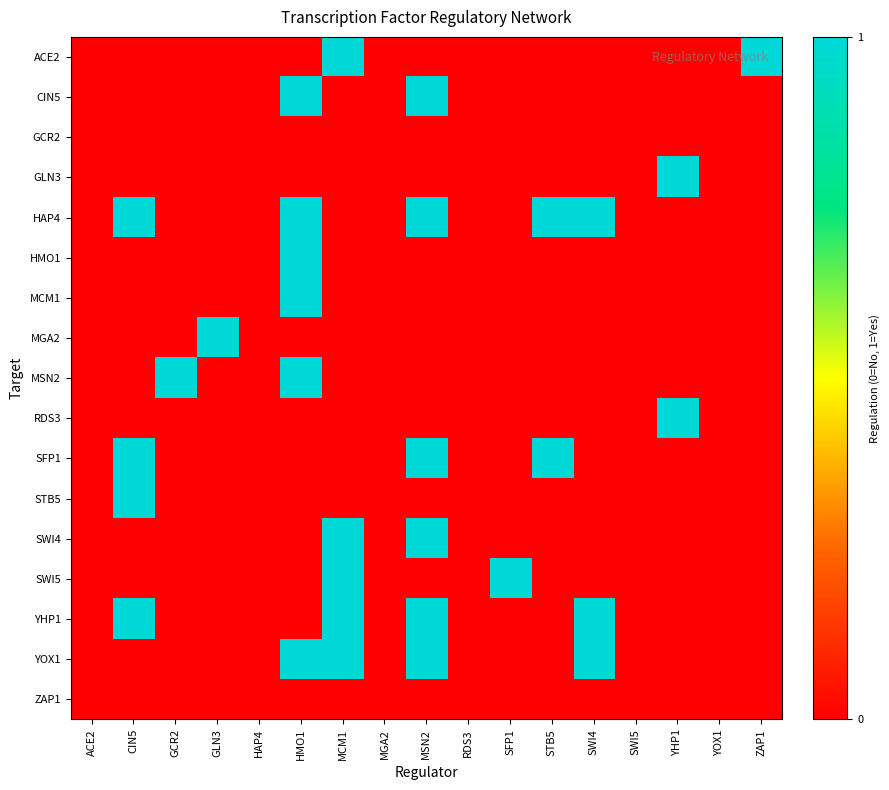

Reading left to right, list all the values displayed in this chart.

ACE2: ACE2=0	CIN5=0	GCR2=0	GLN3=0	HAP4=0	HMO1=0	MCM1=1	MGA2=0	MSN2=0	RDS3=0	SFP1=0	STB5=0	SWI4=0	SWI5=0	YHP1=0	YOX1=0	ZAP1=1
CIN5: ACE2=0	CIN5=0	GCR2=0	GLN3=0	HAP4=0	HMO1=1	MCM1=0	MGA2=0	MSN2=1	RDS3=0	SFP1=0	STB5=0	SWI4=0	SWI5=0	YHP1=0	YOX1=0	ZAP1=0
GCR2: ACE2=0	CIN5=0	GCR2=0	GLN3=0	HAP4=0	HMO1=0	MCM1=0	MGA2=0	MSN2=0	RDS3=0	SFP1=0	STB5=0	SWI4=0	SWI5=0	YHP1=0	YOX1=0	ZAP1=0
GLN3: ACE2=0	CIN5=0	GCR2=0	GLN3=0	HAP4=0	HMO1=0	MCM1=0	MGA2=0	MSN2=0	RDS3=0	SFP1=0	STB5=0	SWI4=0	SWI5=0	YHP1=1	YOX1=0	ZAP1=0
HAP4: ACE2=0	CIN5=1	GCR2=0	GLN3=0	HAP4=0	HMO1=1	MCM1=0	MGA2=0	MSN2=1	RDS3=0	SFP1=0	STB5=1	SWI4=1	SWI5=0	YHP1=0	YOX1=0	ZAP1=0
HMO1: ACE2=0	CIN5=0	GCR2=0	GLN3=0	HAP4=0	HMO1=1	MCM1=0	MGA2=0	MSN2=0	RDS3=0	SFP1=0	STB5=0	SWI4=0	SWI5=0	YHP1=0	YOX1=0	ZAP1=0
MCM1: ACE2=0	CIN5=0	GCR2=0	GLN3=0	HAP4=0	HMO1=1	MCM1=0	MGA2=0	MSN2=0	RDS3=0	SFP1=0	STB5=0	SWI4=0	SWI5=0	YHP1=0	YOX1=0	ZAP1=0
MGA2: ACE2=0	CIN5=0	GCR2=0	GLN3=1	HAP4=0	HMO1=0	MCM1=0	MGA2=0	MSN2=0	RDS3=0	SFP1=0	STB5=0	SWI4=0	SWI5=0	YHP1=0	YOX1=0	ZAP1=0
MSN2: ACE2=0	CIN5=0	GCR2=1	GLN3=0	HAP4=0	HMO1=1	MCM1=0	MGA2=0	MSN2=0	RDS3=0	SFP1=0	STB5=0	SWI4=0	SWI5=0	YHP1=0	YOX1=0	ZAP1=0
RDS3: ACE2=0	CIN5=0	GCR2=0	GLN3=0	HAP4=0	HMO1=0	MCM1=0	MGA2=0	MSN2=0	RDS3=0	SFP1=0	STB5=0	SWI4=0	SWI5=0	YHP1=1	YOX1=0	ZAP1=0
SFP1: ACE2=0	CIN5=1	GCR2=0	GLN3=0	HAP4=0	HMO1=0	MCM1=0	MGA2=0	MSN2=1	RDS3=0	SFP1=0	STB5=1	SWI4=0	SWI5=0	YHP1=0	YOX1=0	ZAP1=0
STB5: ACE2=0	CIN5=1	GCR2=0	GLN3=0	HAP4=0	HMO1=0	MCM1=0	MGA2=0	MSN2=0	RDS3=0	SFP1=0	STB5=0	SWI4=0	SWI5=0	YHP1=0	YOX1=0	ZAP1=0
SWI4: ACE2=0	CIN5=0	GCR2=0	GLN3=0	HAP4=0	HMO1=0	MCM1=1	MGA2=0	MSN2=1	RDS3=0	SFP1=0	STB5=0	SWI4=0	SWI5=0	YHP1=0	YOX1=0	ZAP1=0
SWI5: ACE2=0	CIN5=0	GCR2=0	GLN3=0	HAP4=0	HMO1=0	MCM1=1	MGA2=0	MSN2=0	RDS3=0	SFP1=1	STB5=0	SWI4=0	SWI5=0	YHP1=0	YOX1=0	ZAP1=0
YHP1: ACE2=0	CIN5=1	GCR2=0	GLN3=0	HAP4=0	HMO1=0	MCM1=1	MGA2=0	MSN2=1	RDS3=0	SFP1=0	STB5=0	SWI4=1	SWI5=0	YHP1=0	YOX1=0	ZAP1=0
YOX1: ACE2=0	CIN5=0	GCR2=0	GLN3=0	HAP4=0	HMO1=1	MCM1=1	MGA2=0	MSN2=1	RDS3=0	SFP1=0	STB5=0	SWI4=1	SWI5=0	YHP1=0	YOX1=0	ZAP1=0
ZAP1: ACE2=0	CIN5=0	GCR2=0	GLN3=0	HAP4=0	HMO1=0	MCM1=0	MGA2=0	MSN2=0	RDS3=0	SFP1=0	STB5=0	SWI4=0	SWI5=0	YHP1=0	YOX1=0	ZAP1=0